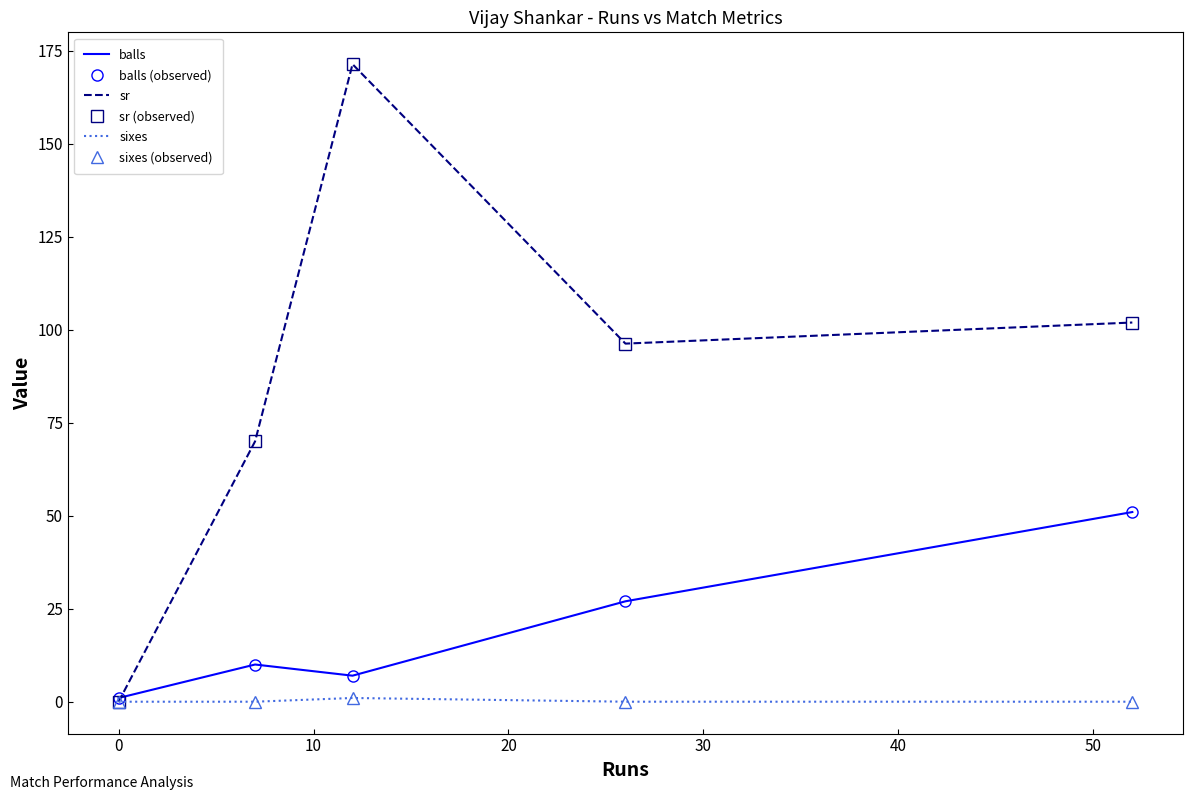

What is the value of the sr (observed) point at the 5th from the left?

102.0